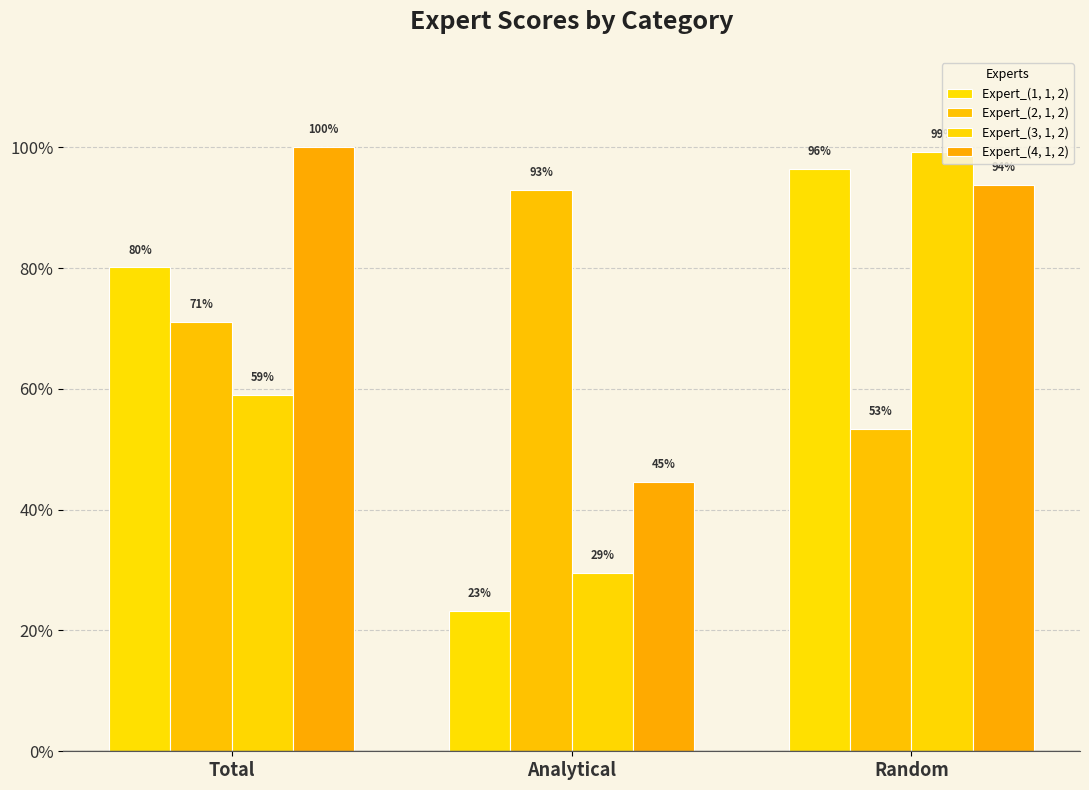

Reading left to right, transcribe all the data shown in this chart.

Expert_(1, 1, 2): Total=0.8	Analytical=0.2	Random=1.0
Expert_(2, 1, 2): Total=0.7	Analytical=0.9	Random=0.5
Expert_(3, 1, 2): Total=0.6	Analytical=0.3	Random=1.0
Expert_(4, 1, 2): Total=1.0	Analytical=0.4	Random=0.9